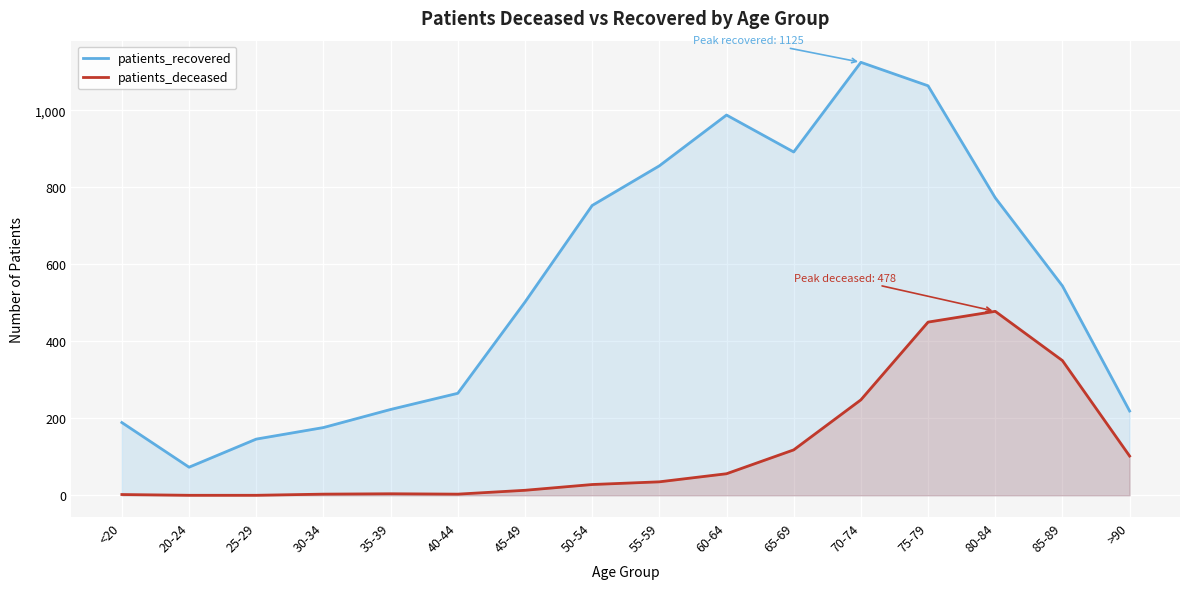

What is the difference between the maximum and minimum values in the patients_recovered series?

1052